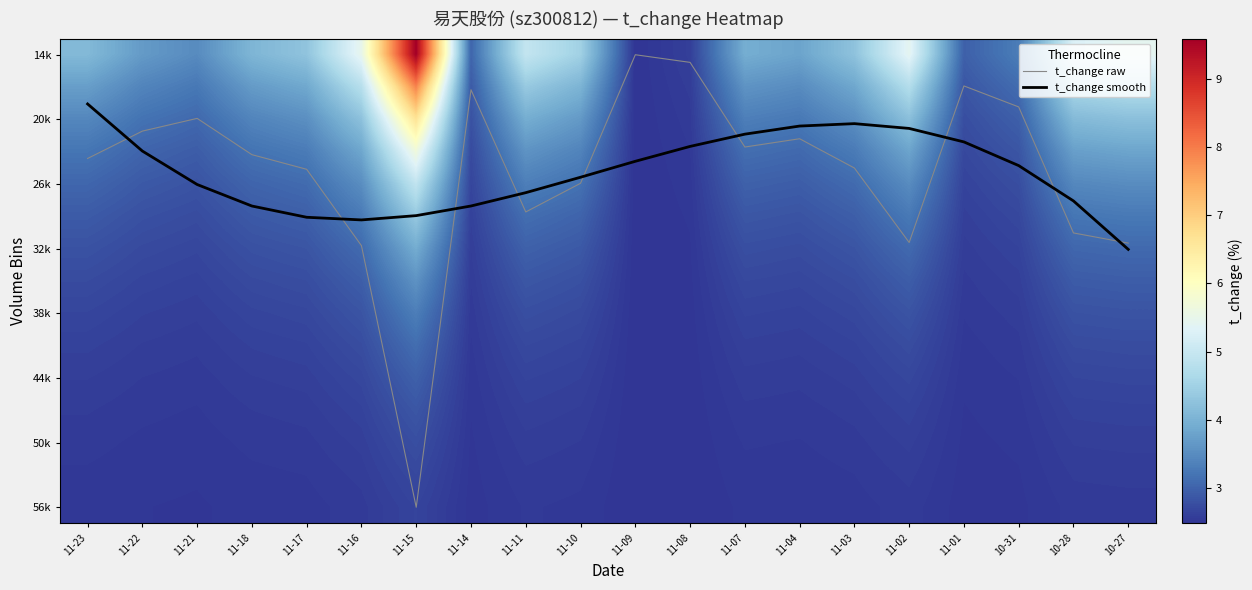

At how many categories does at least one series exceed 12?

1